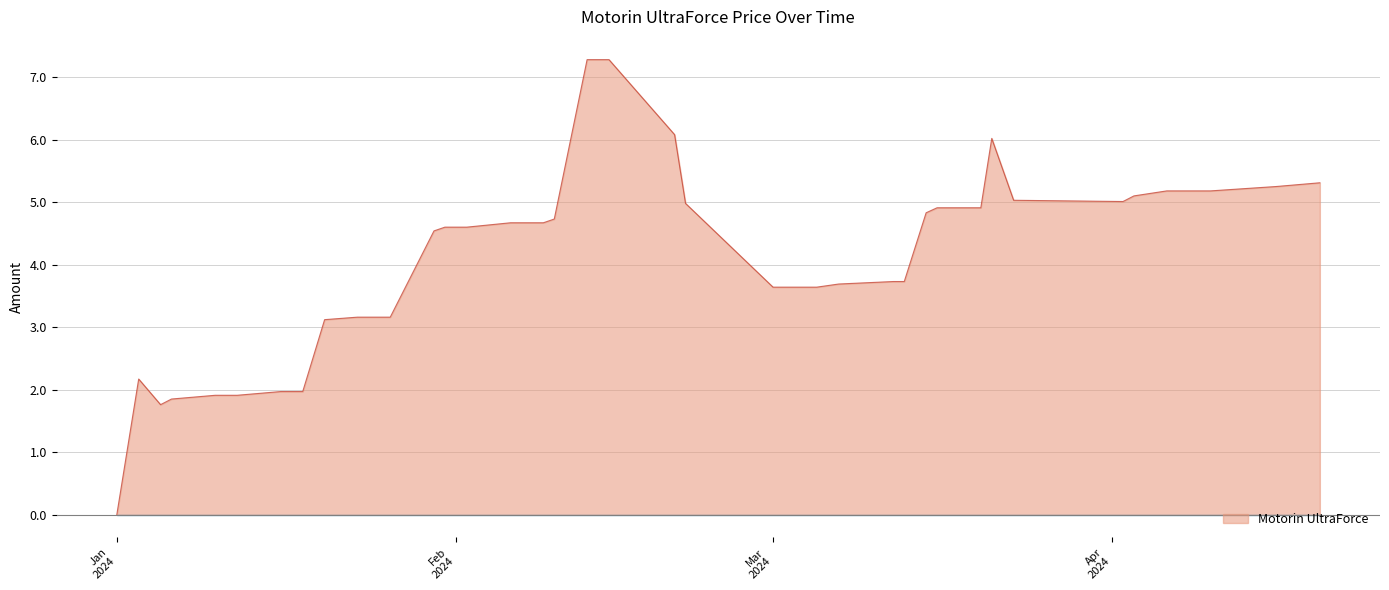

What is the difference between the maximum and minimum values?

7.3